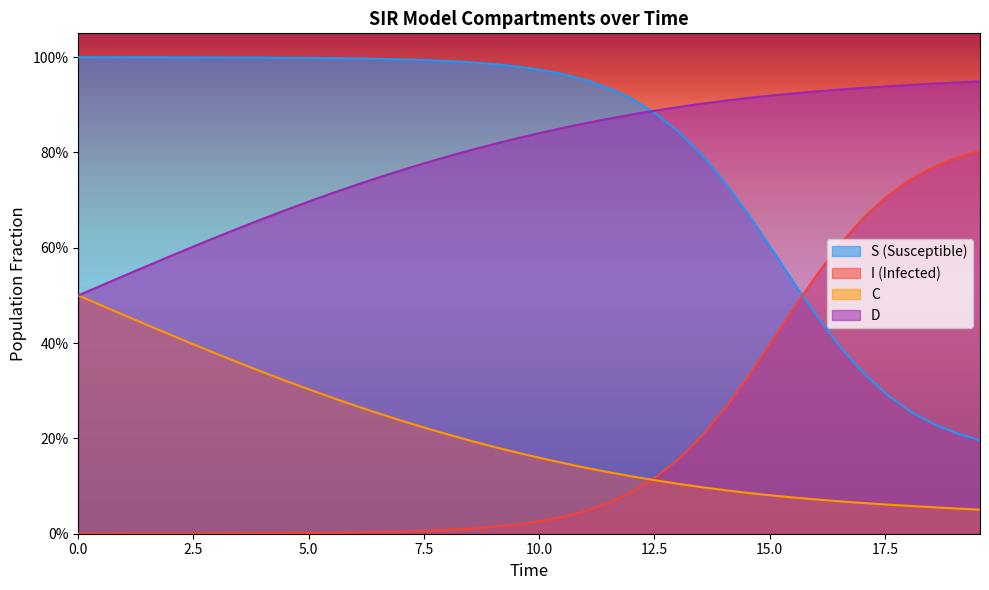

What is the difference between the second highest and second lowest values in the C series?

0.4